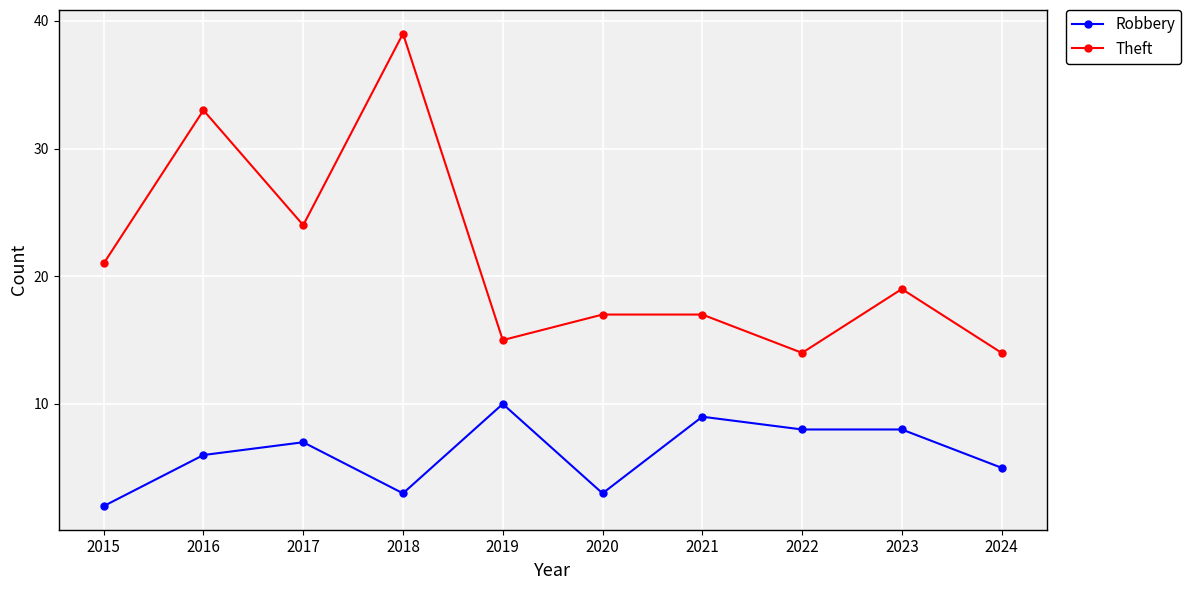

True or false: Theft and Robbery intersect in this chart.

False